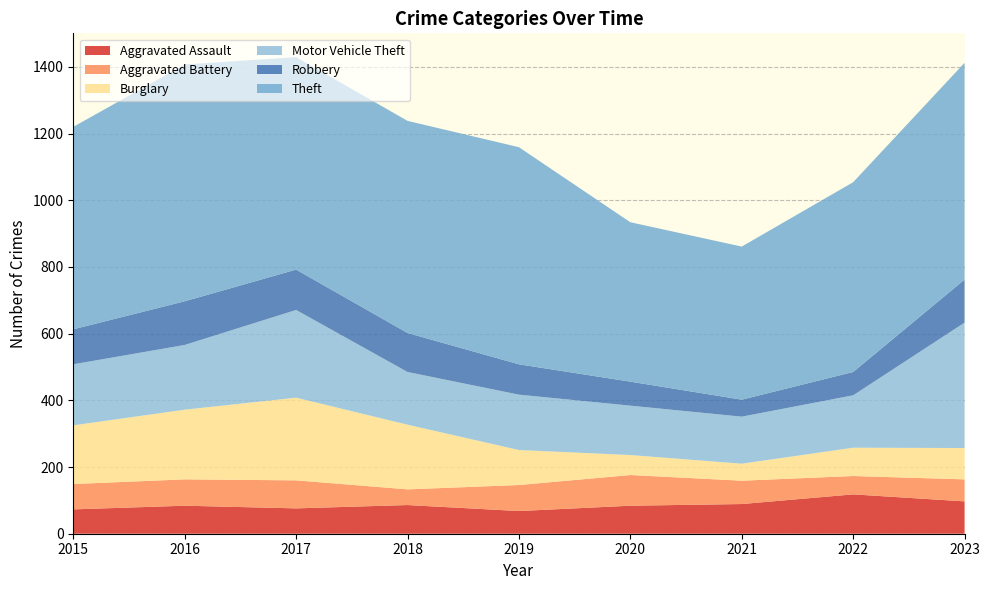

Reading left to right, extract all data points from this chart.

Aggravated Assault: 73	84	76	86	68	84	89	118	97
Aggravated Battery: 76	79	84	47	78	92	70	55	66
Burglary: 176	209	248	194	105	60	51	85	94
Motor Vehicle Theft: 183	194	263	158	166	148	141	157	376
Robbery: 105	131	121	117	91	72	51	70	129
Theft: 607	710	637	636	651	478	459	569	650